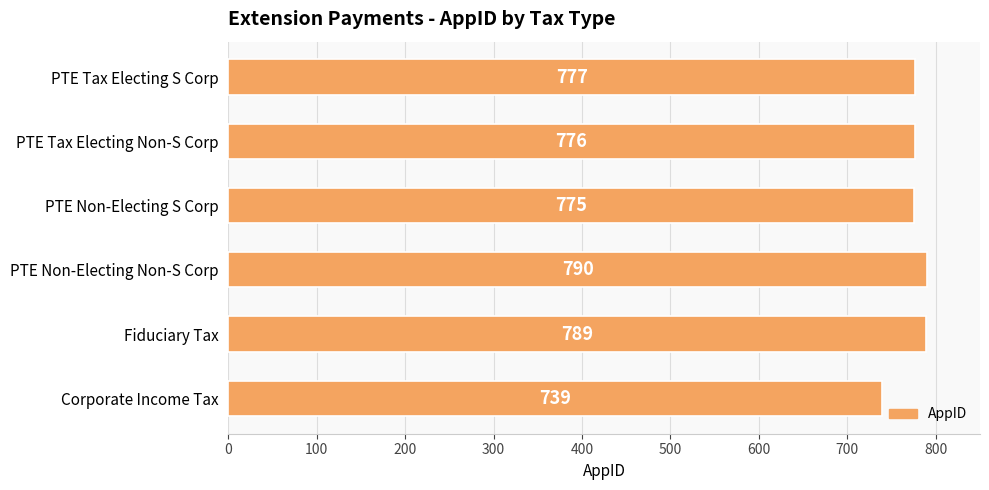

What is the difference between the second highest and second lowest values?

14